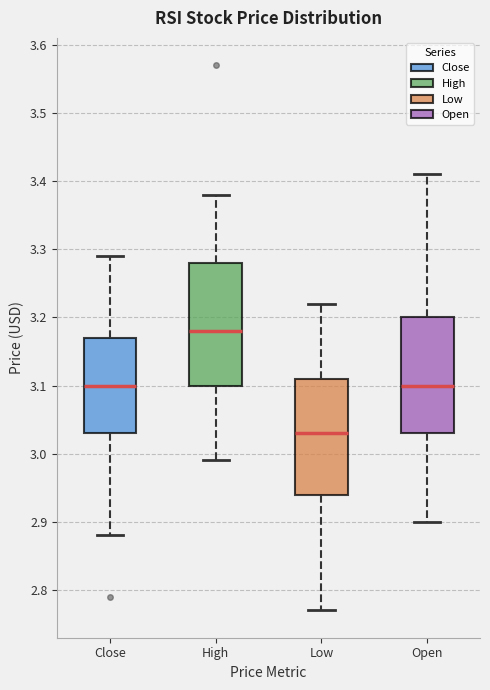

Reading left to right, transcribe this box plot: for each box, give where its median line is, the range the box spans, and where its two whiskers end, as read against the y-axis. The values are not printed on the chart, so give them approximately, as read against the axis.

Close: median 3.10, box 3.03 to 3.17, whiskers 2.88 to 3.29
High: median 3.18, box 3.10 to 3.28, whiskers 2.99 to 3.38
Low: median 3.03, box 2.94 to 3.11, whiskers 2.77 to 3.22
Open: median 3.10, box 3.03 to 3.20, whiskers 2.90 to 3.41